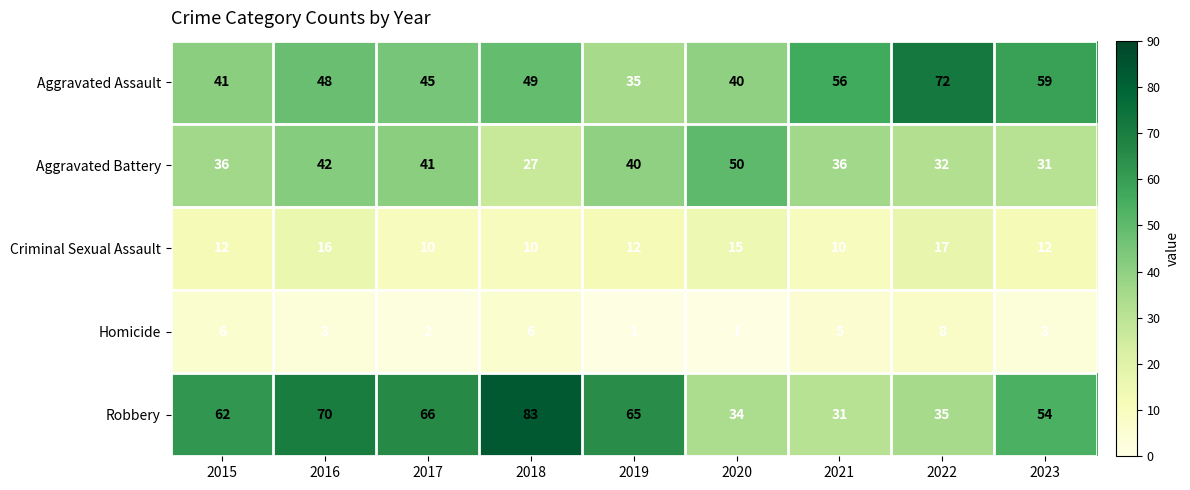

What is the maximum value shown in the chart?

83